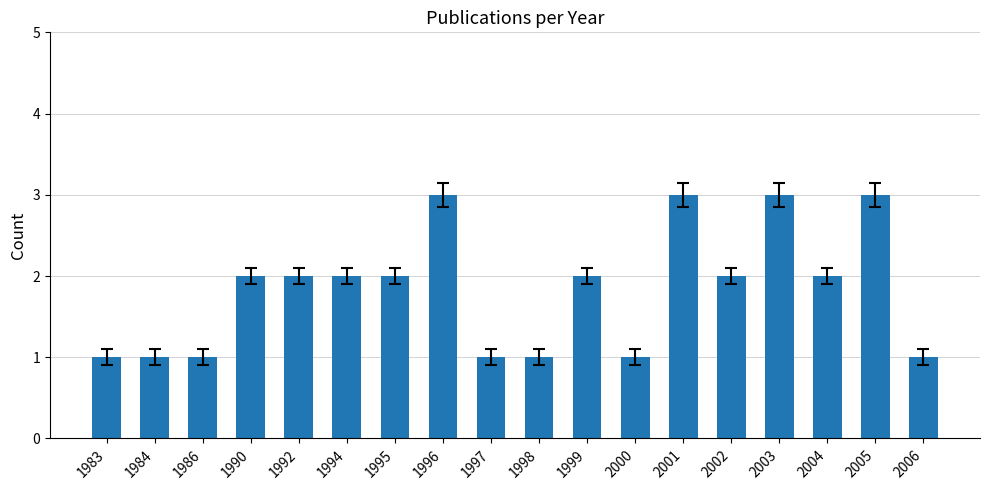

Between 2005 and 2002, which is larger?

2005